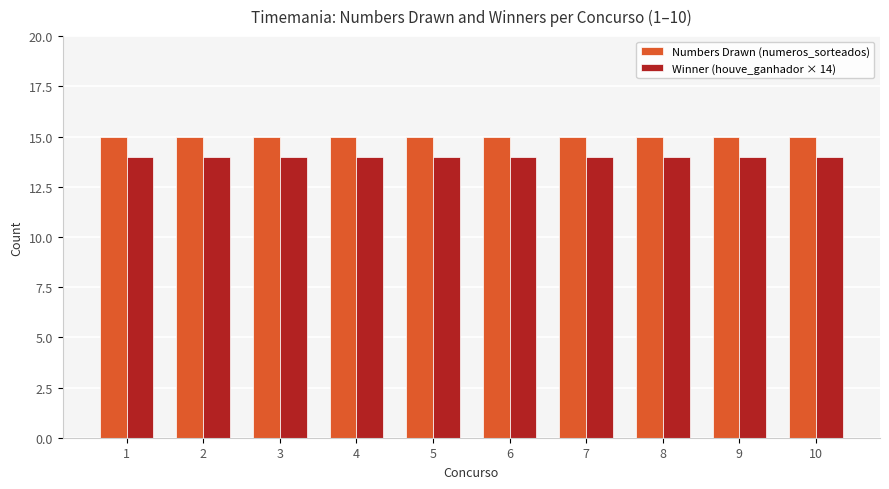

Is the value of Winner (houve_ganhador × 14) at 8 greater than the value of Numbers Drawn (numeros_sorteados) at 2?

No